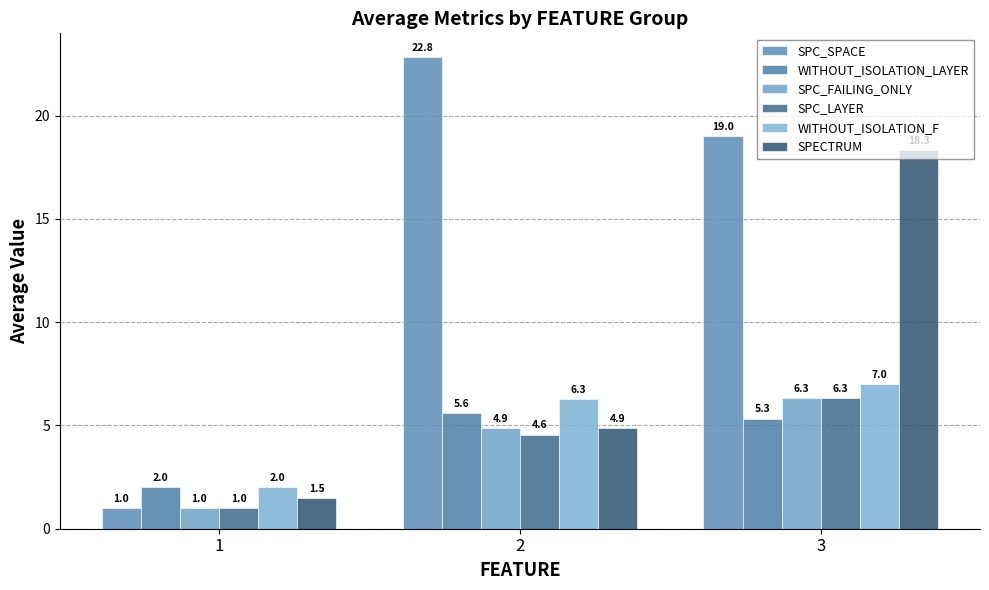

How many categories are shown in the chart?

3